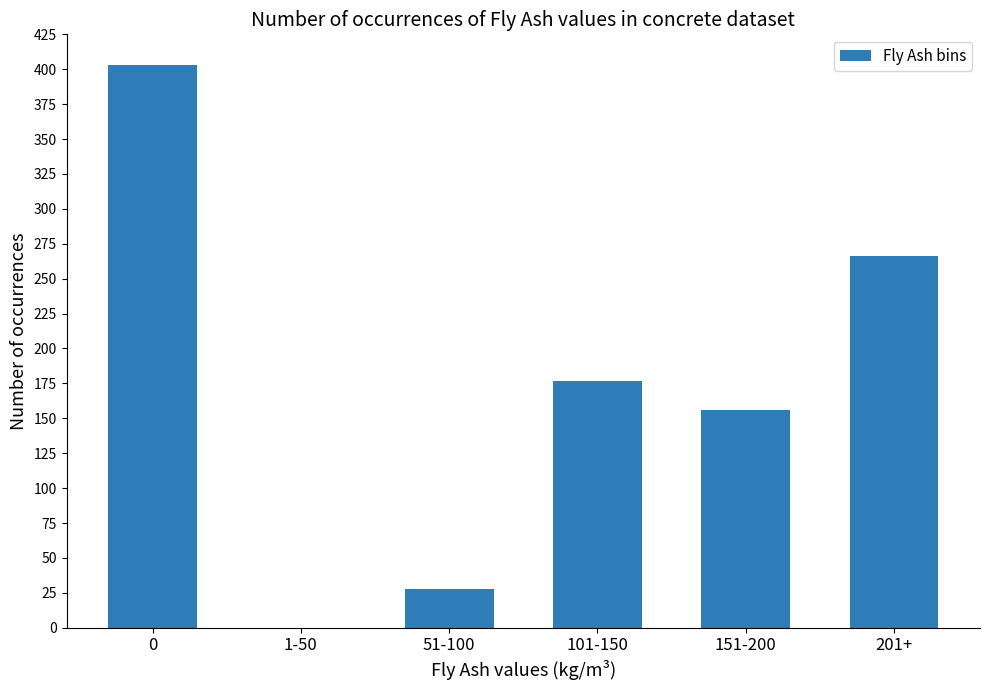

What is the change in value from 1-50 to 201+?

+266